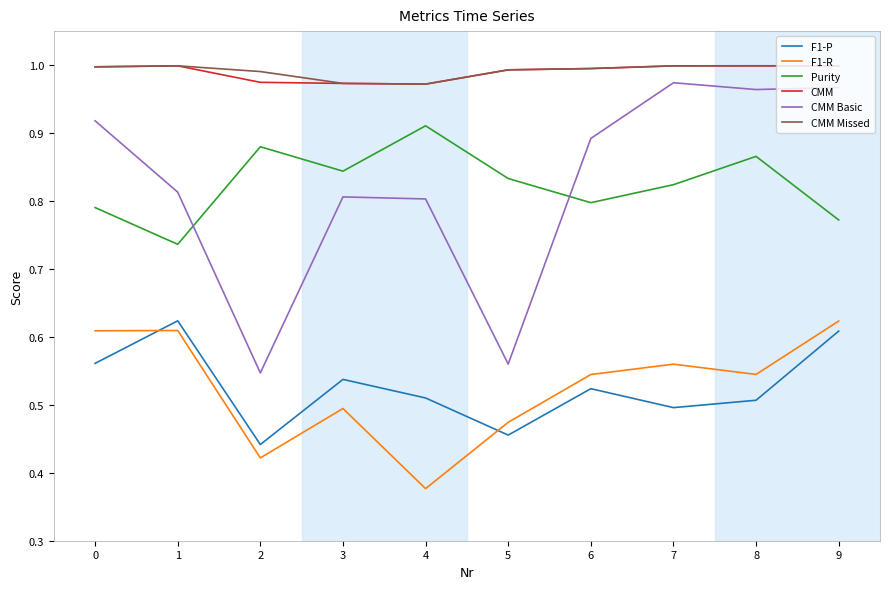

What is the difference between the second highest and minimum values in the F1-R series?

0.2